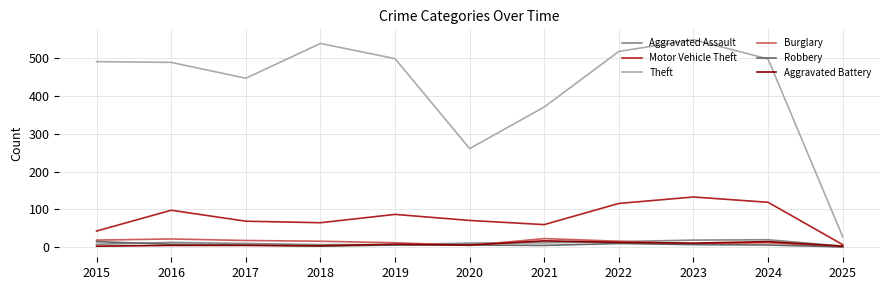

At which label is Motor Vehicle Theft closest to 70?

2017